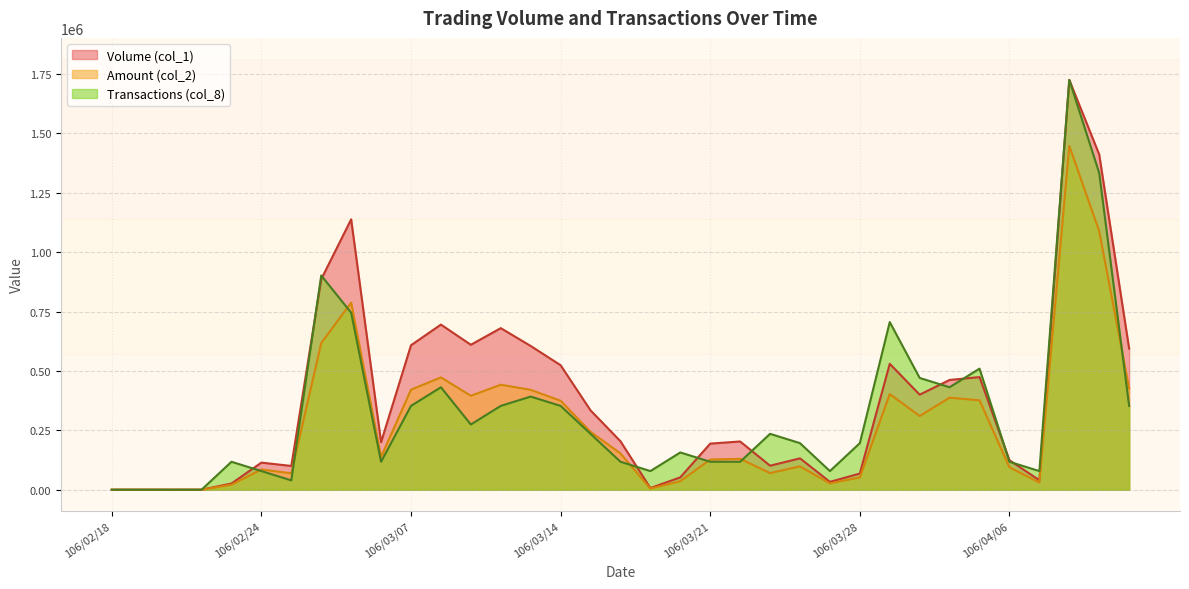

Where is the first local minimum for Transactions (col_8)?

106/03/01